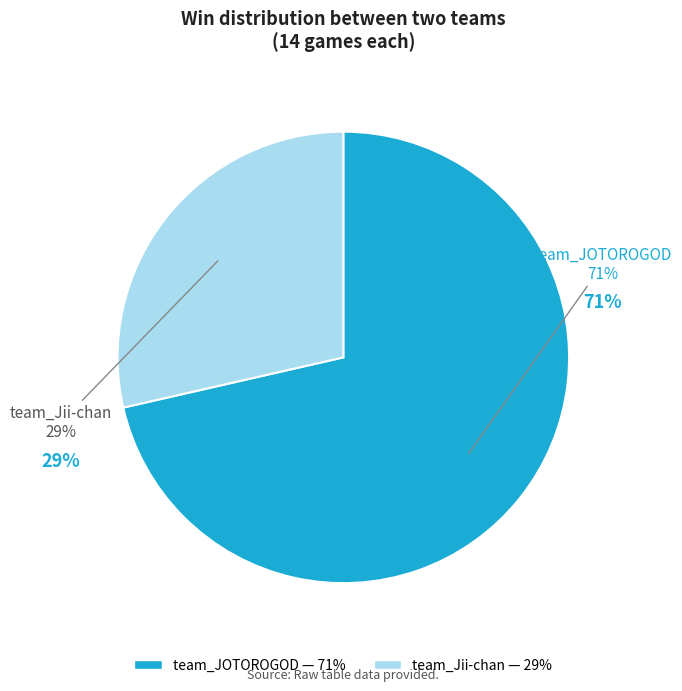

Which slice represents more than half of the pie?

team_JOTOROGOD